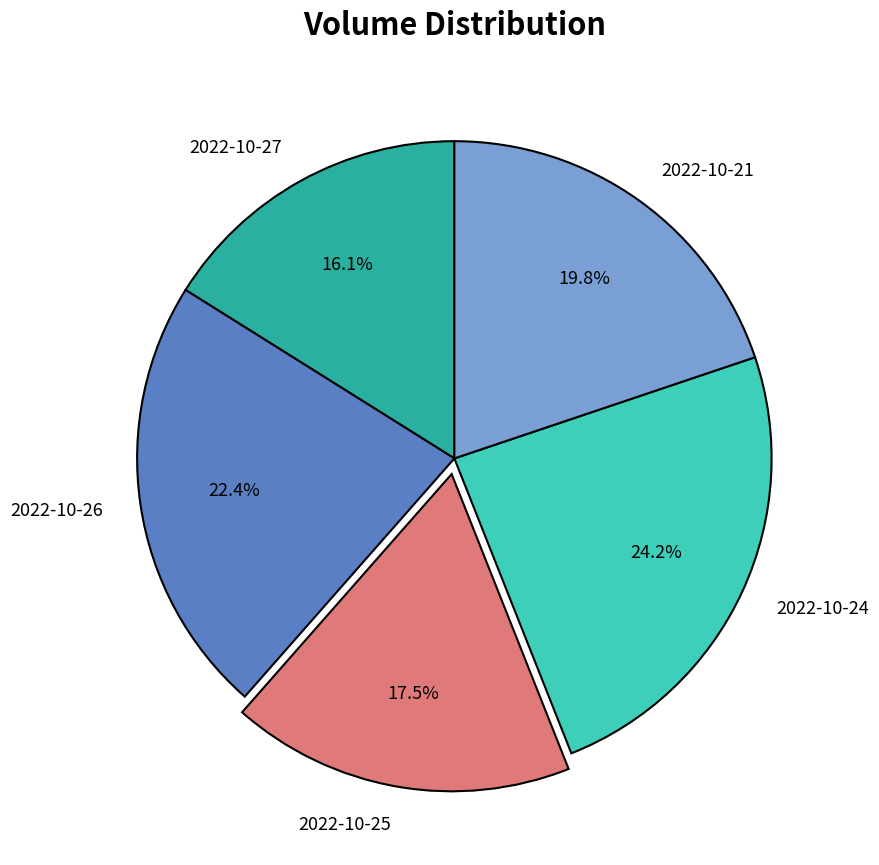

Approximately how many times larger is the value at 2022-10-26 compared to 2022-10-25?

1.3